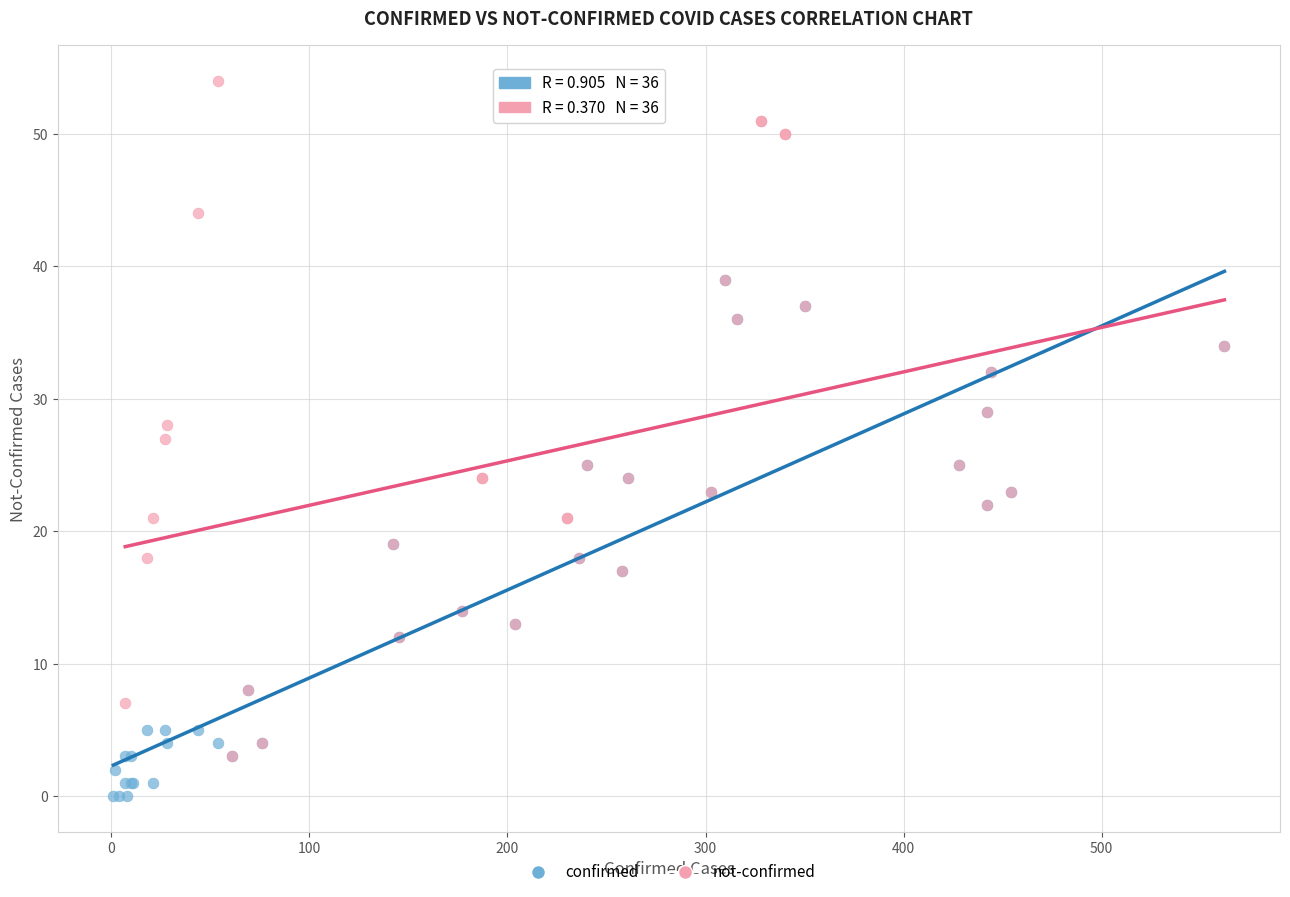

Which series contains the lowest Y value?

confirmed